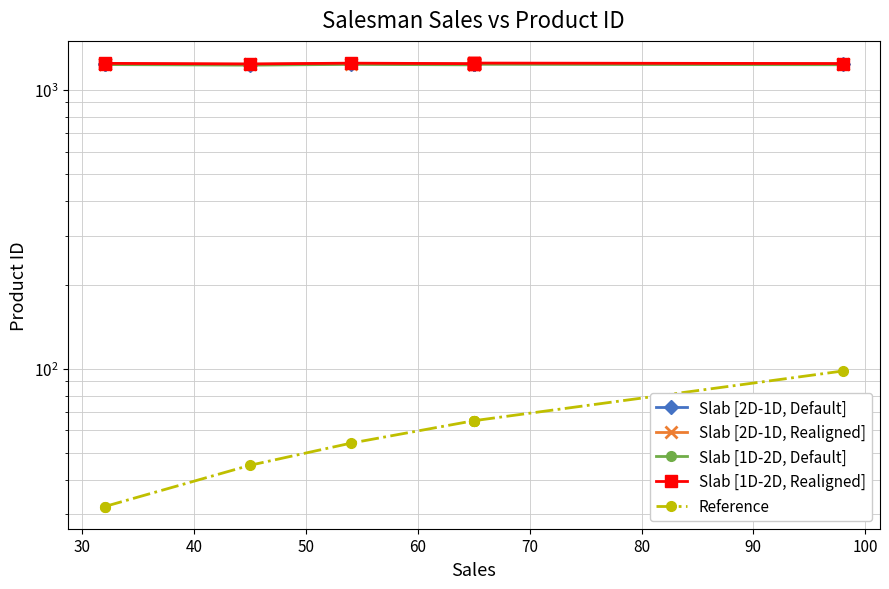

Does the chart have visible grid lines?

Yes